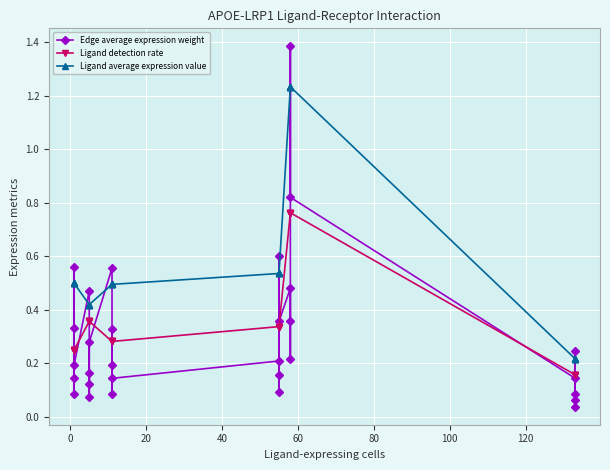

What is the difference between the second highest and minimum values in the Ligand average expression value series?

1.0